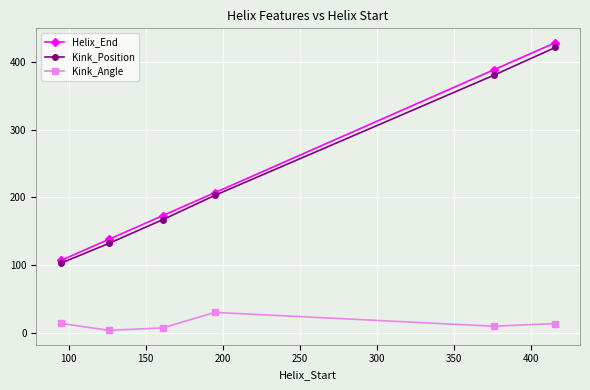

True or false: Kink_Position has more than 1 points higher than both neighbors.

False